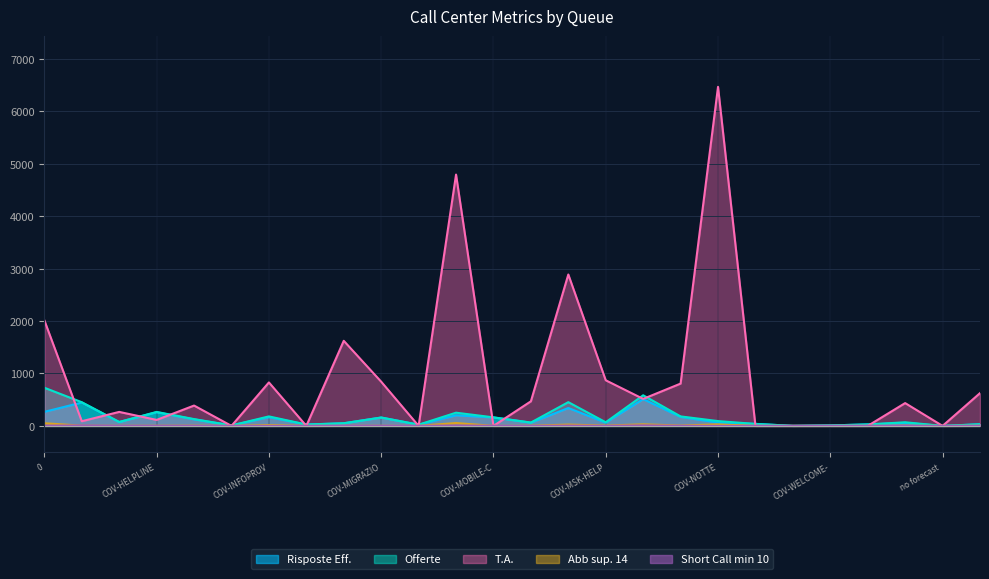

What is the total value across all series at COV-MIGRAZIONE-37?

47